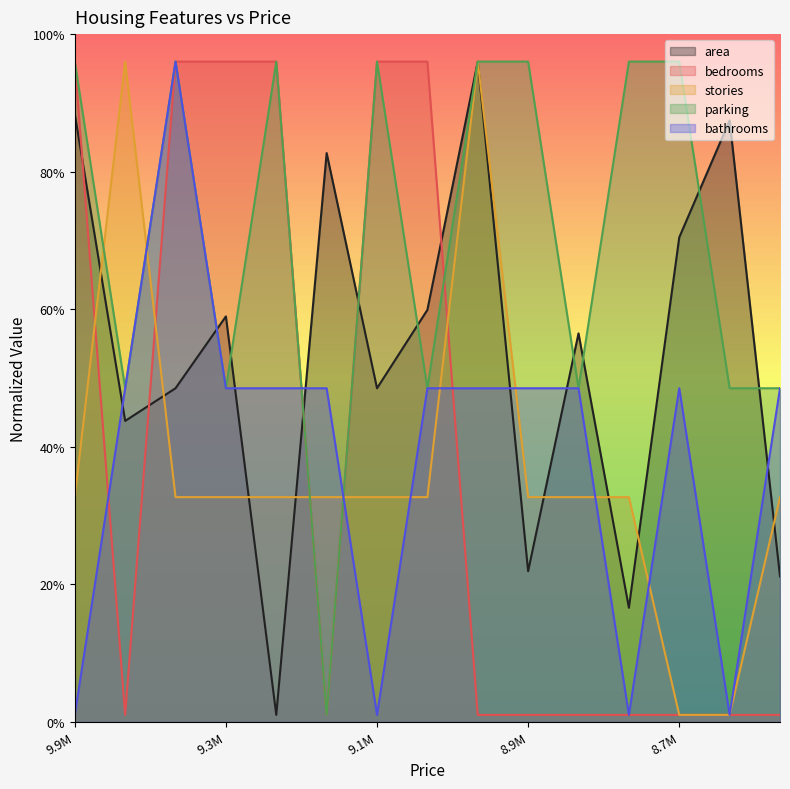

What are all the series names shown in the legend?

area, bedrooms, stories, parking, bathrooms